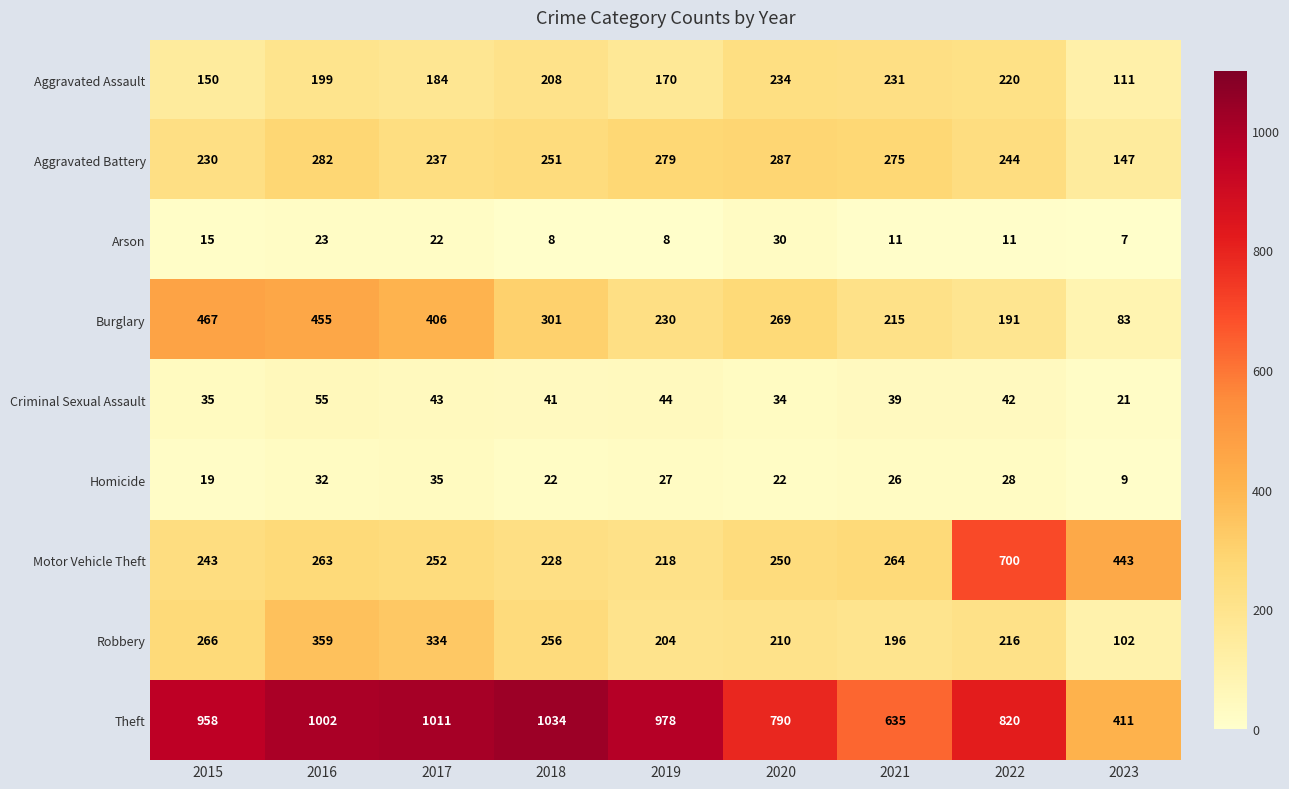

List the labels in order of Burglary value, largest first.

2015, 2016, 2017, 2018, 2020, 2019, 2021, 2022, 2023